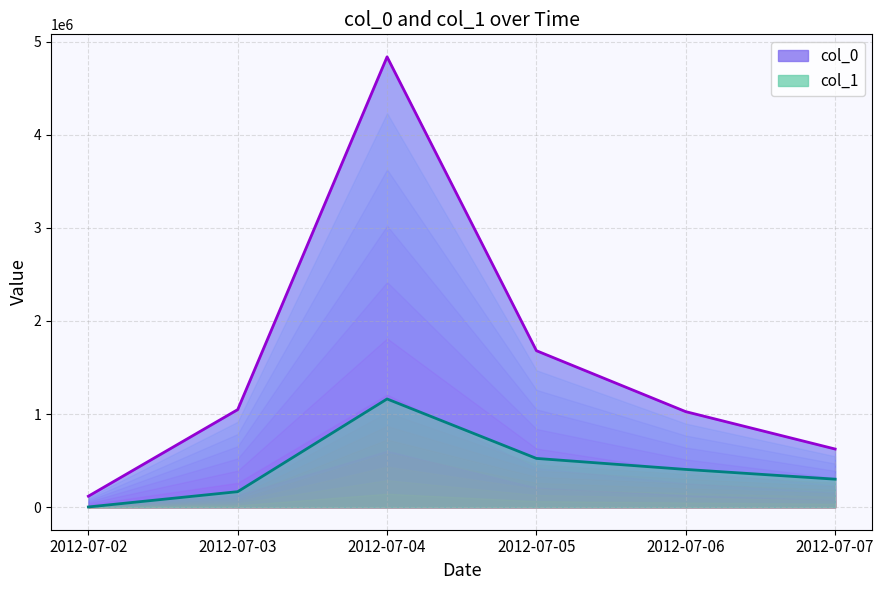

In col_0 line, how many points are higher than both neighbors (excluding endpoints)?

1